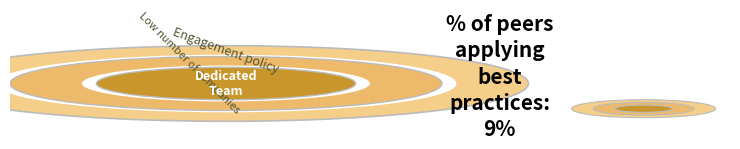

How many segments does this pie chart have?

6